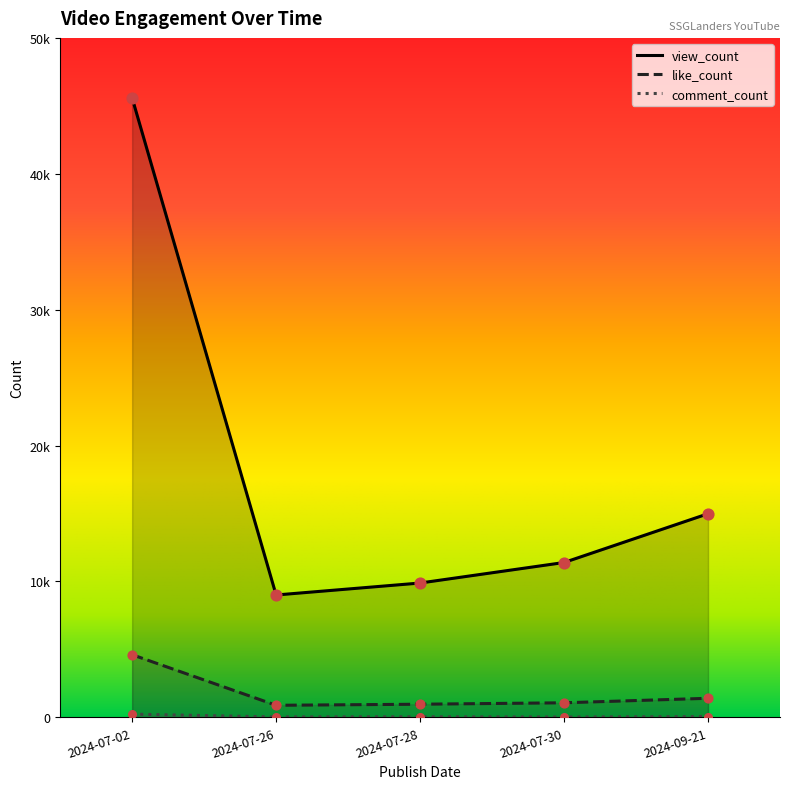

Which series contains the lowest Y value?

comment_count